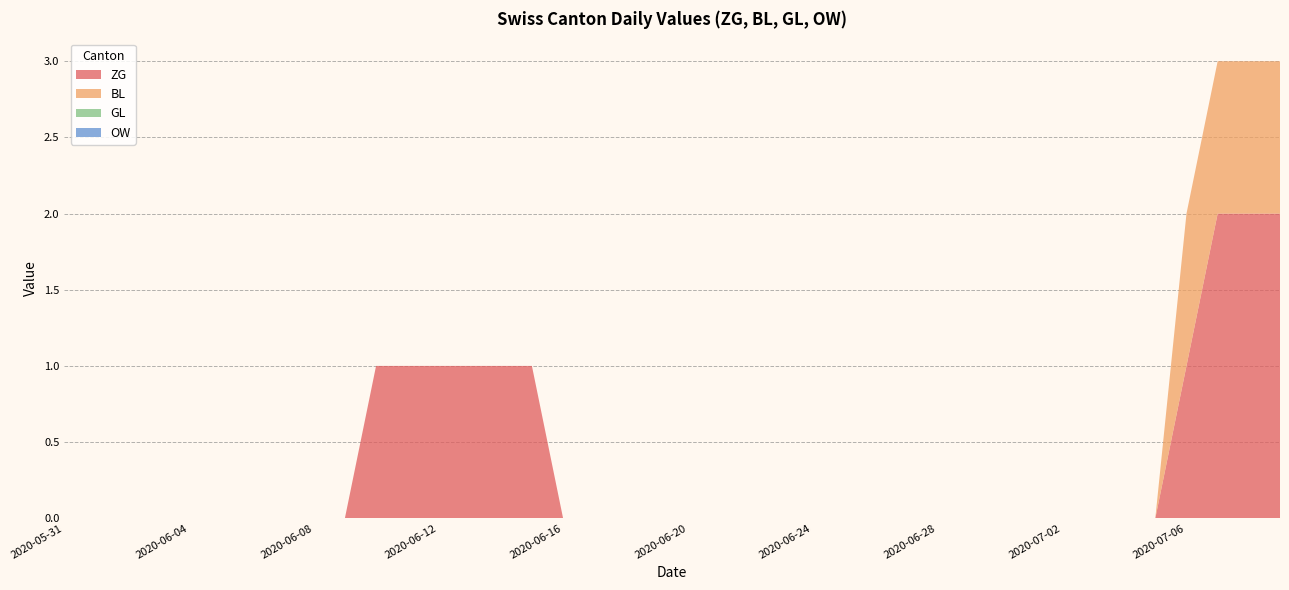

Reading right to left, transcribe all the data shown in this chart.

ZG: 2020-07-09=2	2020-07-08=2	2020-07-07=2	2020-07-06=1	2020-07-05=0	2020-07-04=0	2020-07-03=0	2020-07-02=0	2020-07-01=0	2020-06-30=0	2020-06-29=0	2020-06-28=0	2020-06-27=0	2020-06-26=0	2020-06-25=0	2020-06-24=0	2020-06-23=0	2020-06-22=0	2020-06-21=0	2020-06-20=0	2020-06-19=0	2020-06-18=0	2020-06-17=0	2020-06-16=0	2020-06-15=1	2020-06-14=1	2020-06-13=1	2020-06-12=1	2020-06-11=1	2020-06-10=1	2020-06-09=0	2020-06-08=0	2020-06-07=0	2020-06-06=0	2020-06-05=0	2020-06-04=0	2020-06-03=0	2020-06-02=0	2020-06-01=0	2020-05-31=0
BL: 2020-07-09=1	2020-07-08=1	2020-07-07=1	2020-07-06=1	2020-07-05=0	2020-07-04=0	2020-07-03=0	2020-07-02=0	2020-07-01=0	2020-06-30=0	2020-06-29=0	2020-06-28=0	2020-06-27=0	2020-06-26=0	2020-06-25=0	2020-06-24=0	2020-06-23=0	2020-06-22=0	2020-06-21=0	2020-06-20=0	2020-06-19=0	2020-06-18=0	2020-06-17=0	2020-06-16=0	2020-06-15=0	2020-06-14=0	2020-06-13=0	2020-06-12=0	2020-06-11=0	2020-06-10=0	2020-06-09=0	2020-06-08=0	2020-06-07=0	2020-06-06=0	2020-06-05=0	2020-06-04=0	2020-06-03=0	2020-06-02=0	2020-06-01=0	2020-05-31=0
GL: 2020-07-09=0	2020-07-08=0	2020-07-07=0	2020-07-06=0	2020-07-05=0	2020-07-04=0	2020-07-03=0	2020-07-02=0	2020-07-01=0	2020-06-30=0	2020-06-29=0	2020-06-28=0	2020-06-27=0	2020-06-26=0	2020-06-25=0	2020-06-24=0	2020-06-23=0	2020-06-22=0	2020-06-21=0	2020-06-20=0	2020-06-19=0	2020-06-18=0	2020-06-17=0	2020-06-16=0	2020-06-15=0	2020-06-14=0	2020-06-13=0	2020-06-12=0	2020-06-11=0	2020-06-10=0	2020-06-09=0	2020-06-08=0	2020-06-07=0	2020-06-06=0	2020-06-05=0	2020-06-04=0	2020-06-03=0	2020-06-02=0	2020-06-01=0	2020-05-31=0
OW: 2020-07-09=0	2020-07-08=0	2020-07-07=0	2020-07-06=0	2020-07-05=0	2020-07-04=0	2020-07-03=0	2020-07-02=0	2020-07-01=0	2020-06-30=0	2020-06-29=0	2020-06-28=0	2020-06-27=0	2020-06-26=0	2020-06-25=0	2020-06-24=0	2020-06-23=0	2020-06-22=0	2020-06-21=0	2020-06-20=0	2020-06-19=0	2020-06-18=0	2020-06-17=0	2020-06-16=0	2020-06-15=0	2020-06-14=0	2020-06-13=0	2020-06-12=0	2020-06-11=0	2020-06-10=0	2020-06-09=0	2020-06-08=0	2020-06-07=0	2020-06-06=0	2020-06-05=0	2020-06-04=0	2020-06-03=0	2020-06-02=0	2020-06-01=0	2020-05-31=0